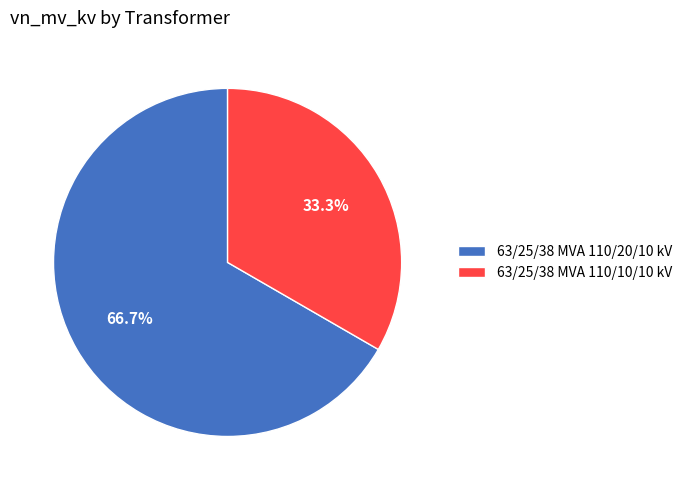

What percentage is the 63/25/38 MVA 110/20/10 kV slice, to the nearest percent?

67%